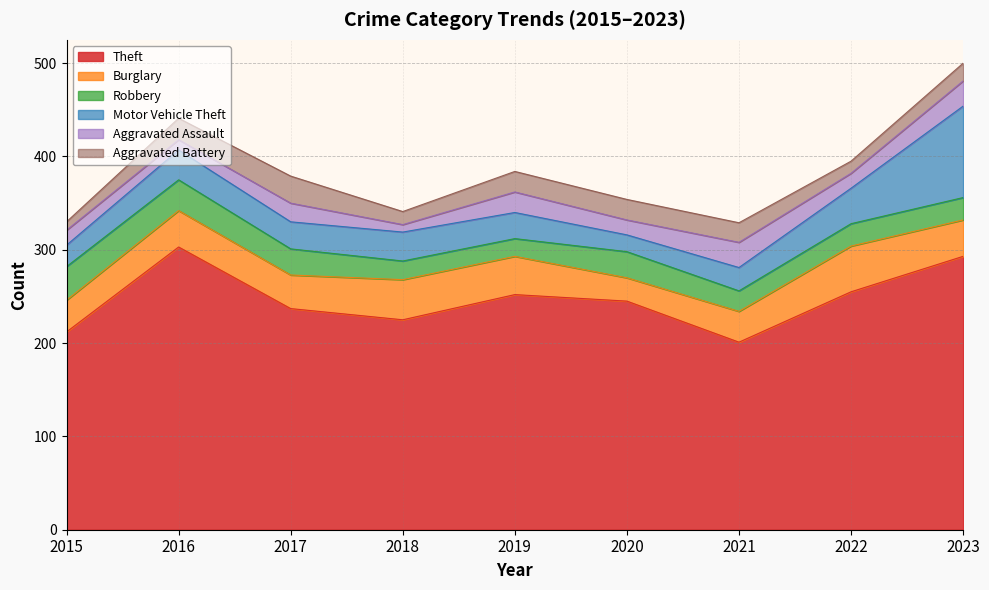

What is the sum of all Aggravated Assault values?

163